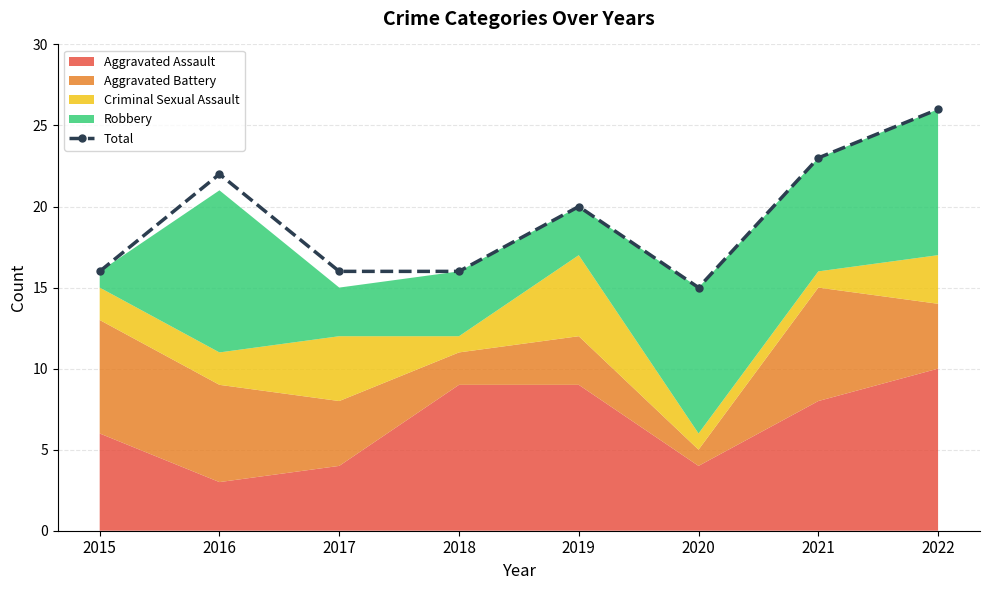

Reading left to right, list all the values displayed in this chart.

16	22	16	16	20	15	23	26